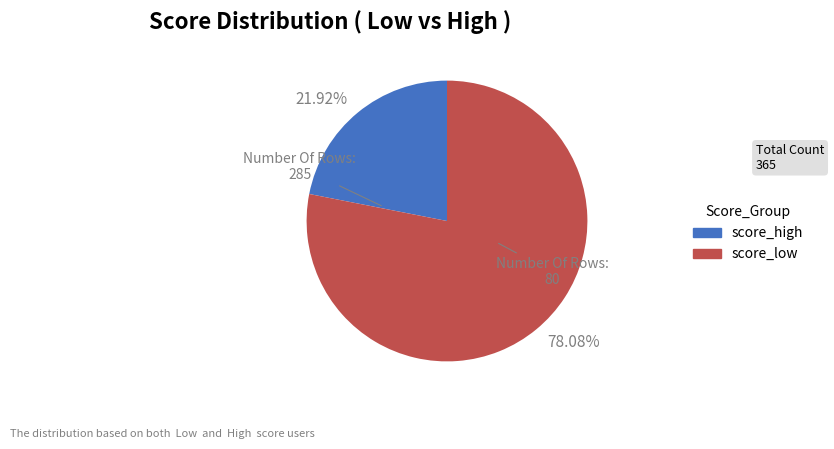

Is the sum of 21.92% and 78.08% greater than half?

Yes